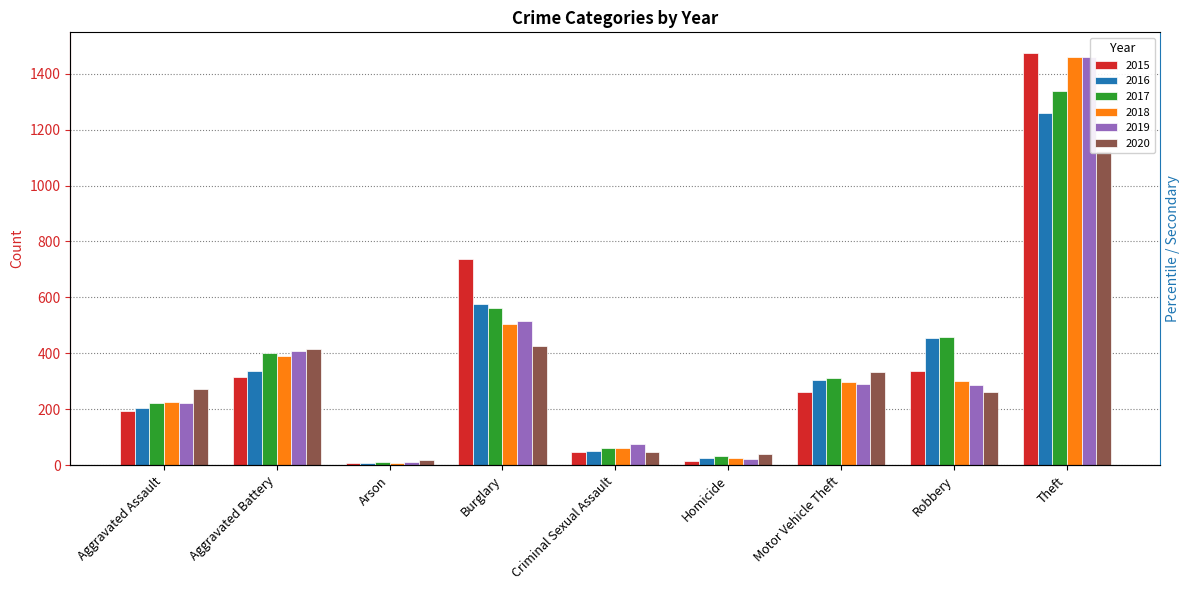

Where does the 2019 series first go above 287?

Aggravated Battery